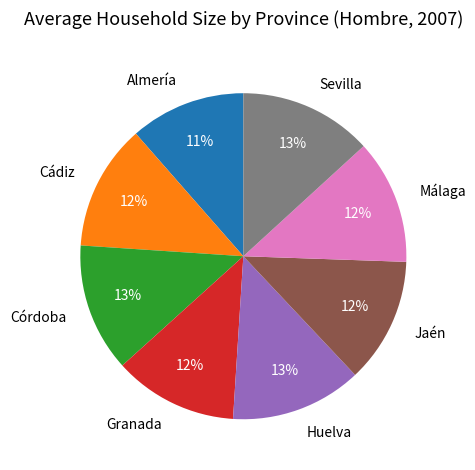

Do Granada and Jaén together represent more than half of the pie?

No